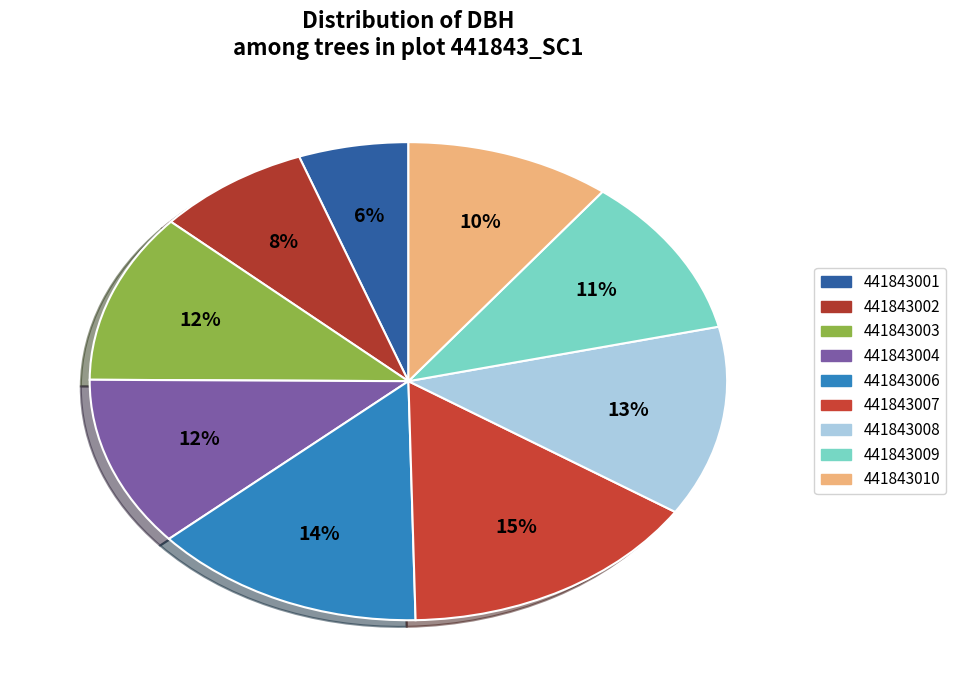

True or false: 441843008 accounts for 13% of the total.

True